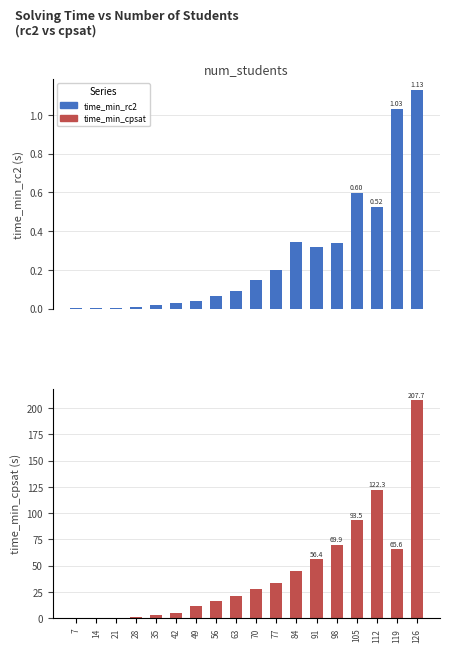

What is the maximum value for time_min_cpsat?

207.7